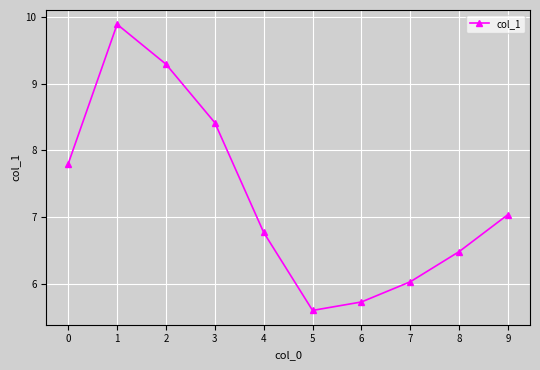

The value at 2 is 16.7. True or false?

False